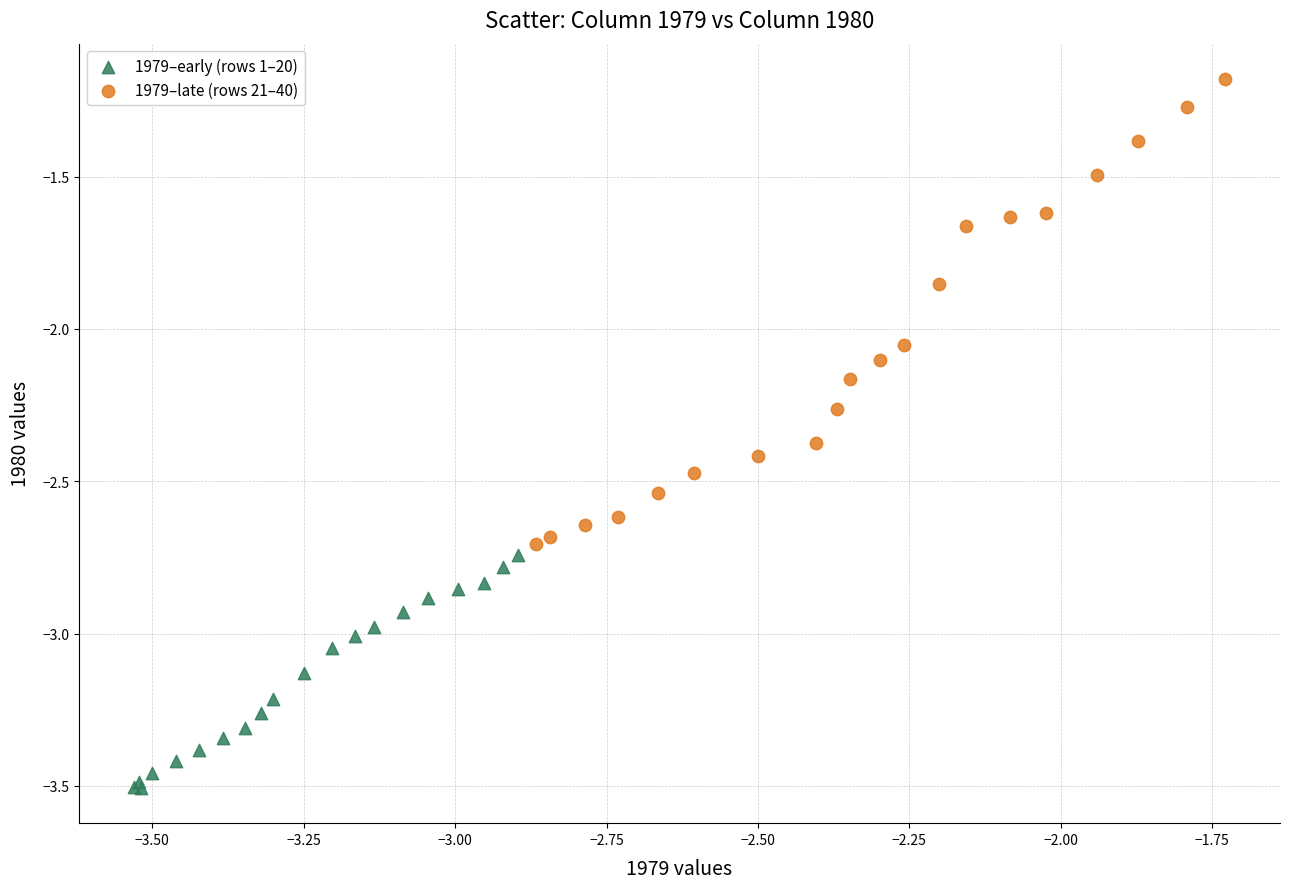

Which series reaches the minimum Y coordinate?

1979–early (rows 1–20)